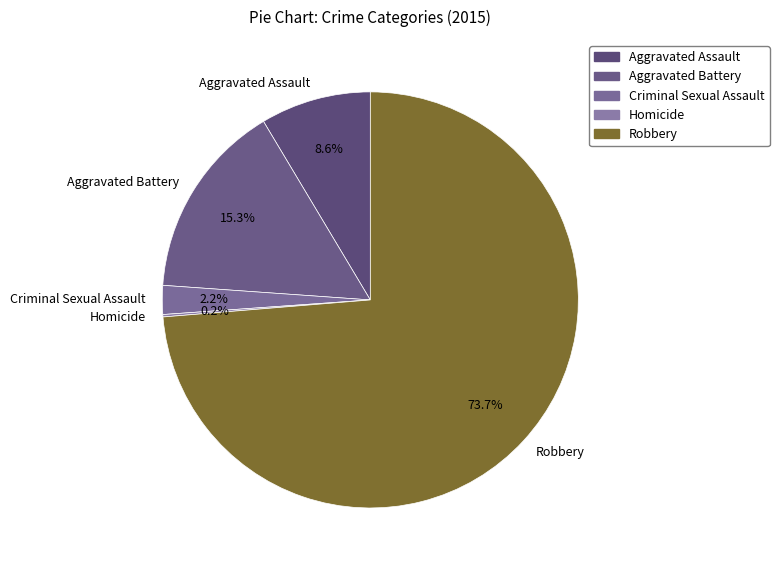

What percentage is the Criminal Sexual Assault slice, to the nearest percent?

2%